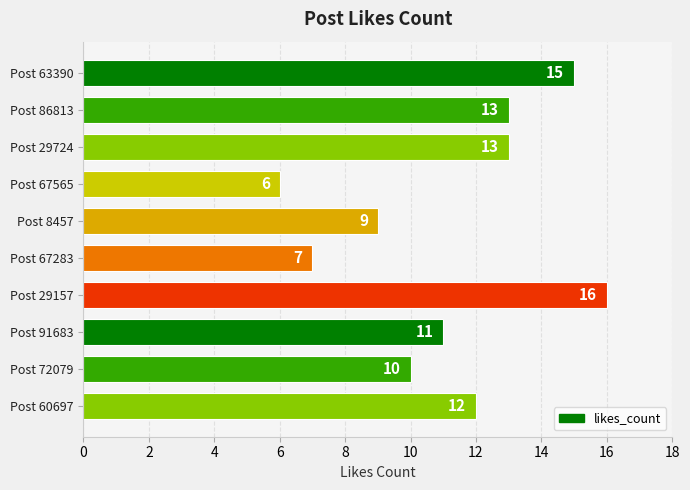

At which label is the value closest to 11?

Post 91683